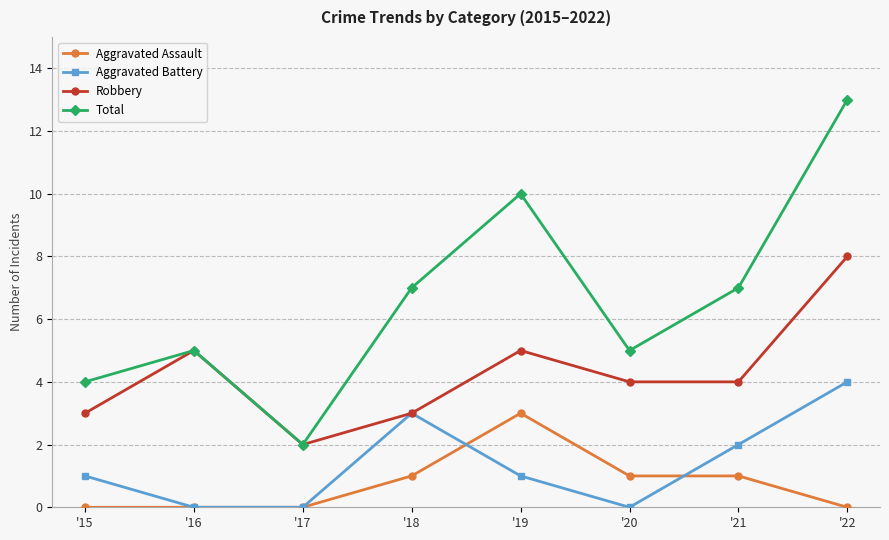

Reading left to right, extract all data points from this chart.

Aggravated Assault: '15=0	'16=0	'17=0	'18=1	'19=3	'20=1	'21=1	'22=0
Aggravated Battery: '15=1	'16=0	'17=0	'18=3	'19=1	'20=0	'21=2	'22=4
Robbery: '15=3	'16=5	'17=2	'18=3	'19=5	'20=4	'21=4	'22=8
Total: '15=4	'16=5	'17=2	'18=7	'19=10	'20=5	'21=7	'22=13